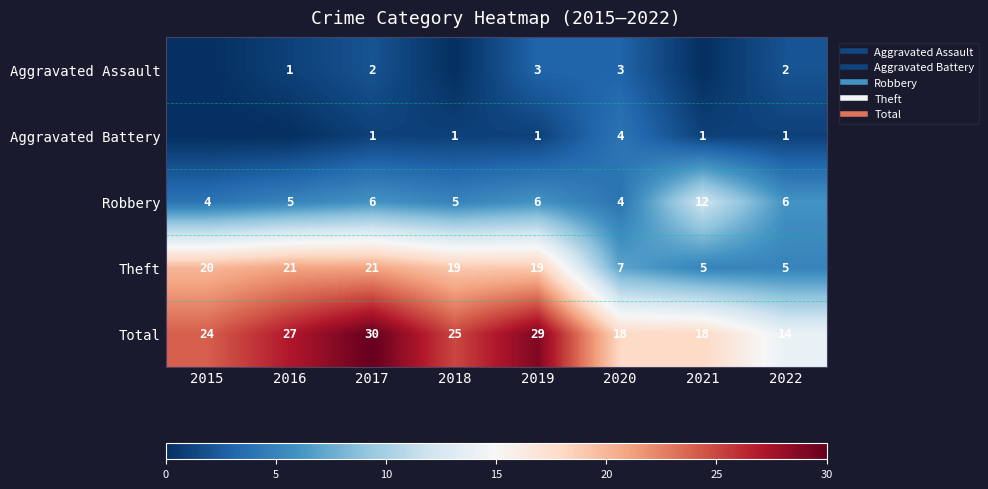

Rank the series by their maximum value, from highest to lowest.

Total, Theft, Robbery, Aggravated Battery, Aggravated Assault